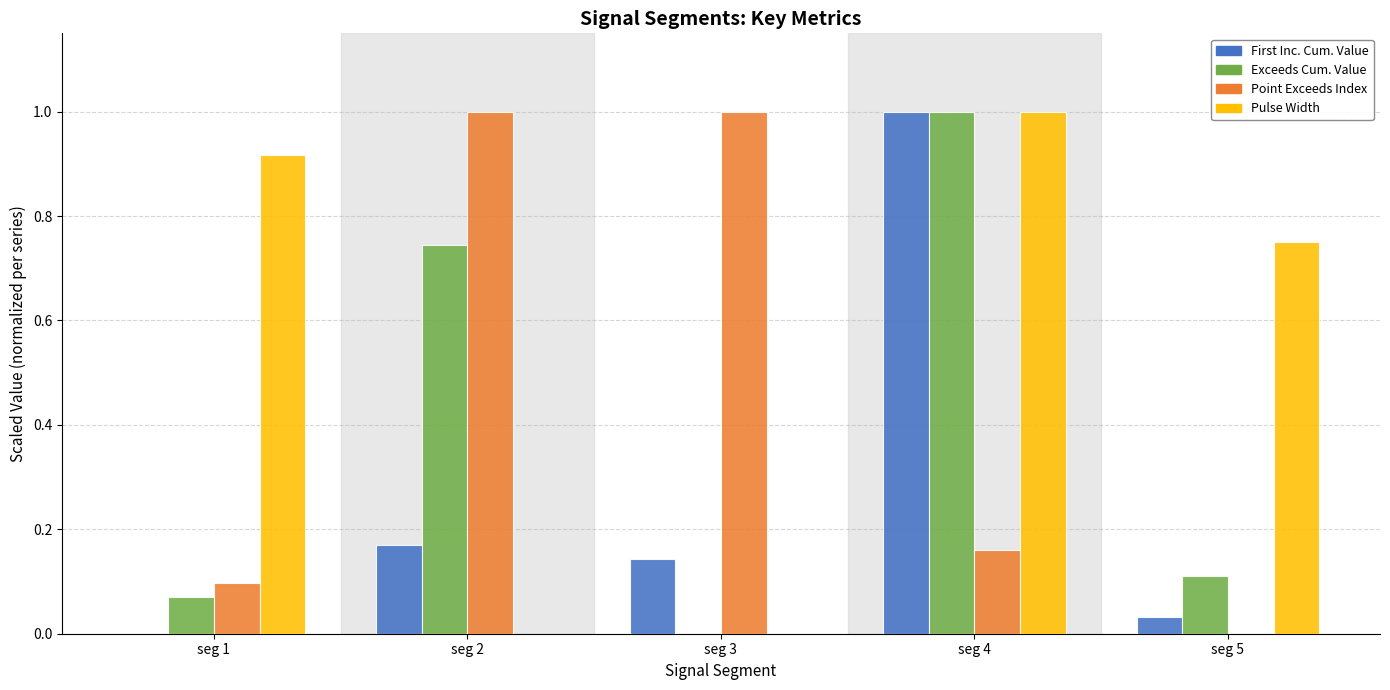

At which category is the sum across all series the highest?

seg 4